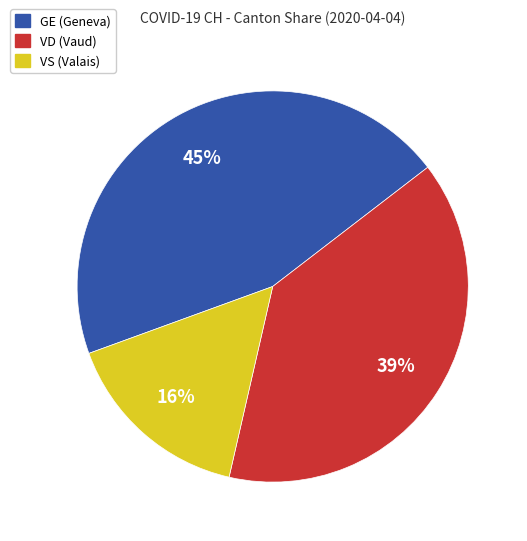

Do VD (Vaud) and VS (Valais) together represent more than half of the pie?

Yes